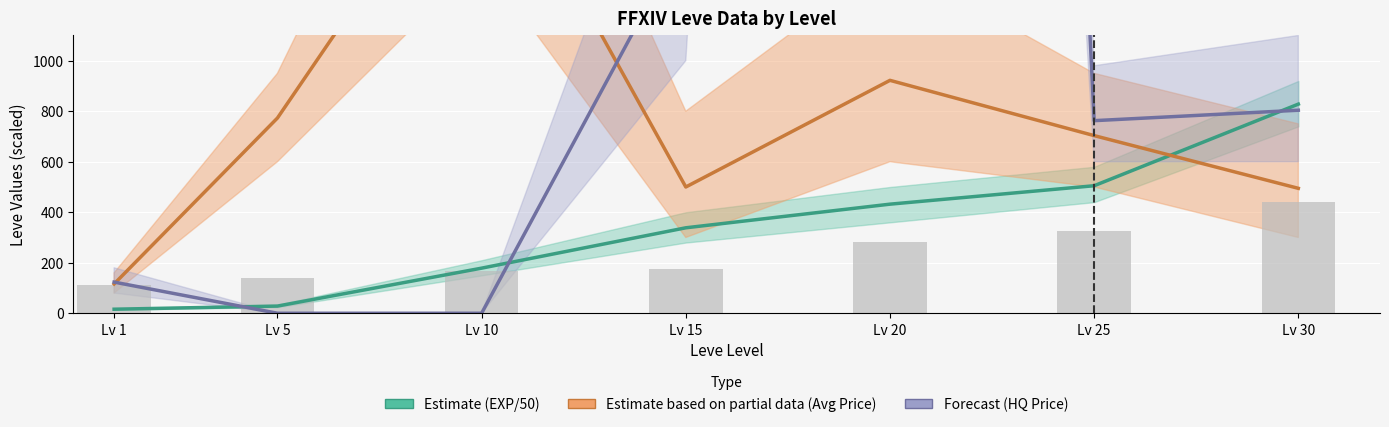

What is the value of the Estimate bar at the 6th from the left?

505.0